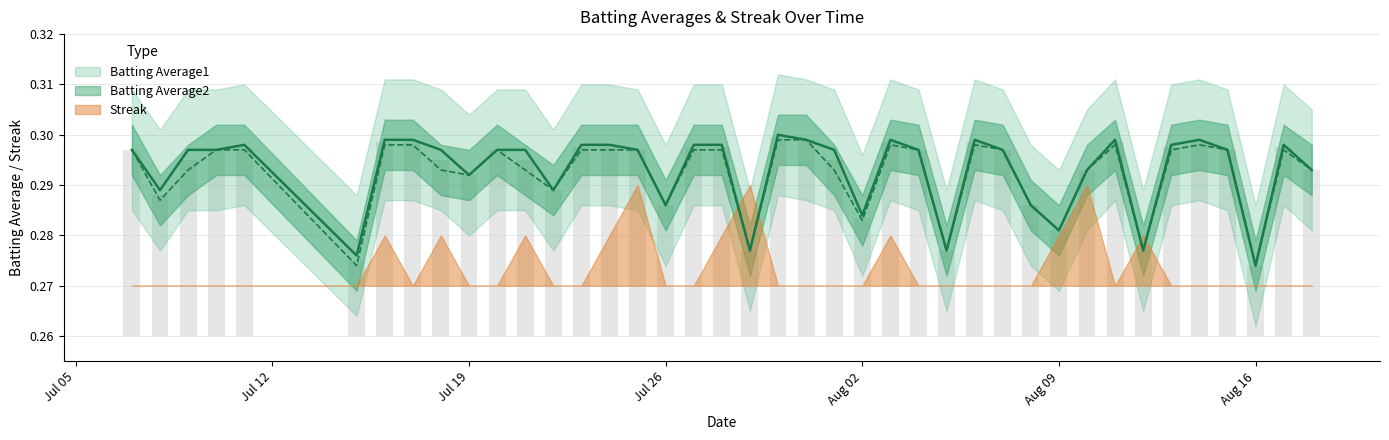

Which series has the largest total across all categories?

Batting Average1